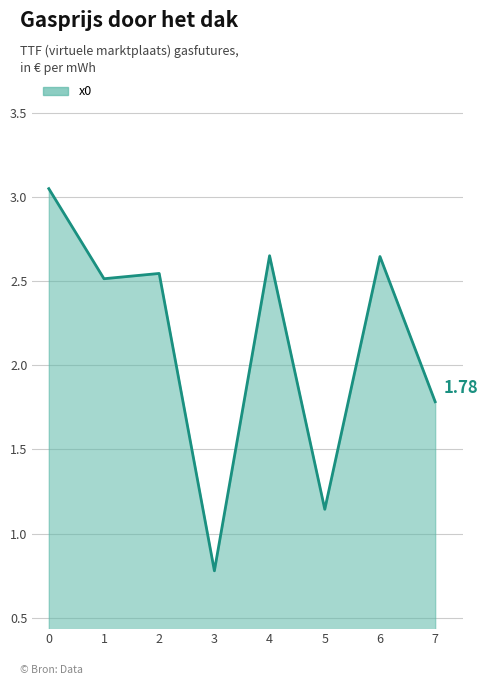

Does the chart have visible grid lines?

Yes